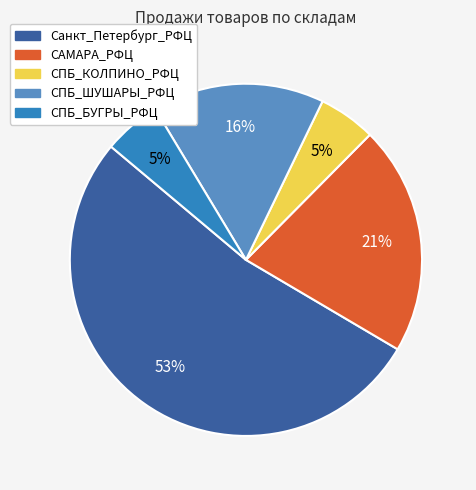

Is there any slice that represents more than half of the pie?

Yes